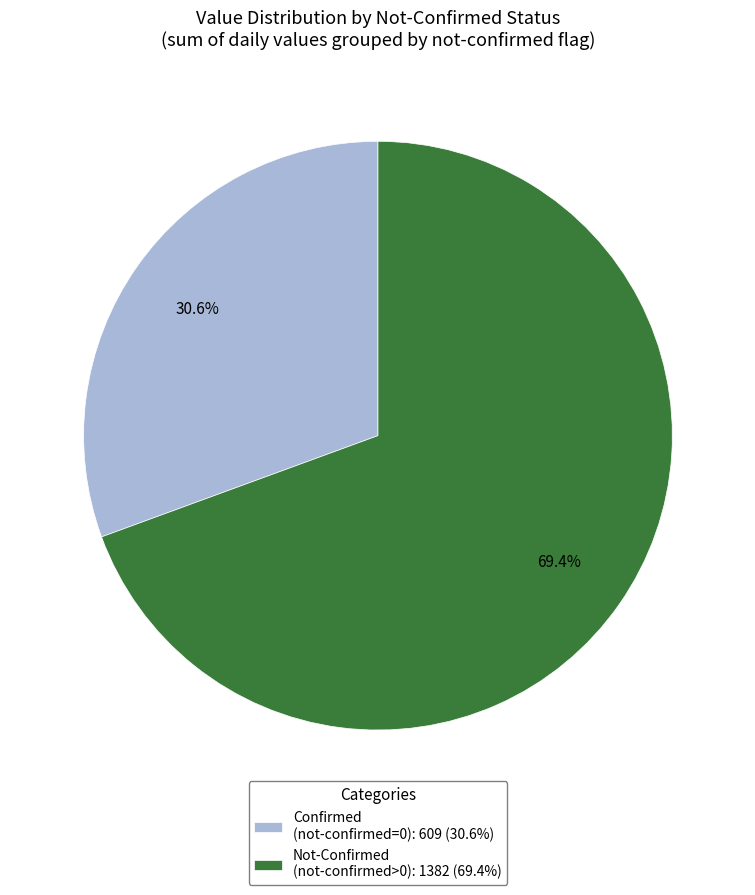

Approximately how many times larger is the value at Confirmed (not-confirmed=0): 609 (30.6%) compared to Not-Confirmed (not-confirmed>0): 1382 (69.4%)?

0.4